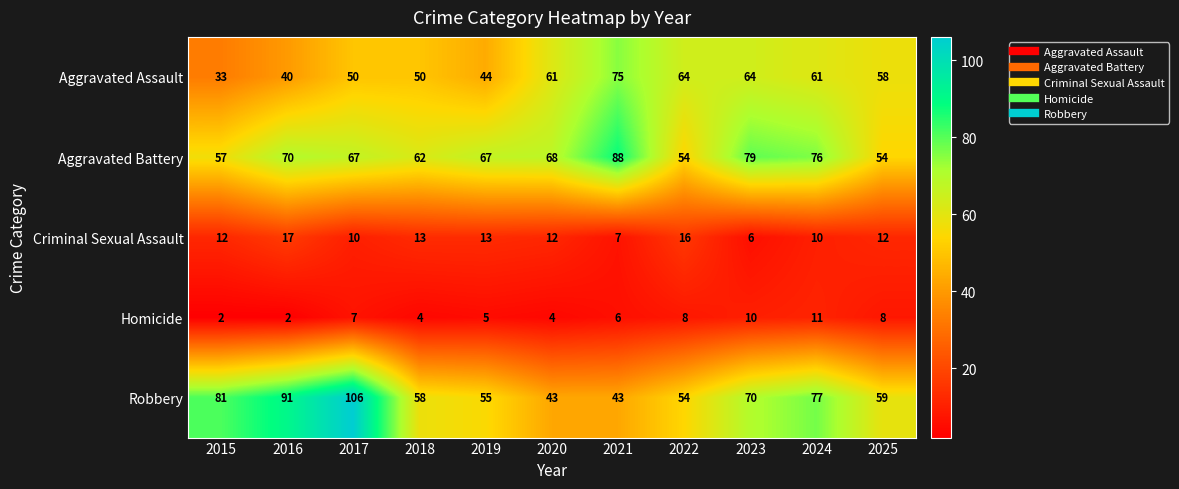

Which series changed the most between 2019 and 2024?

Robbery